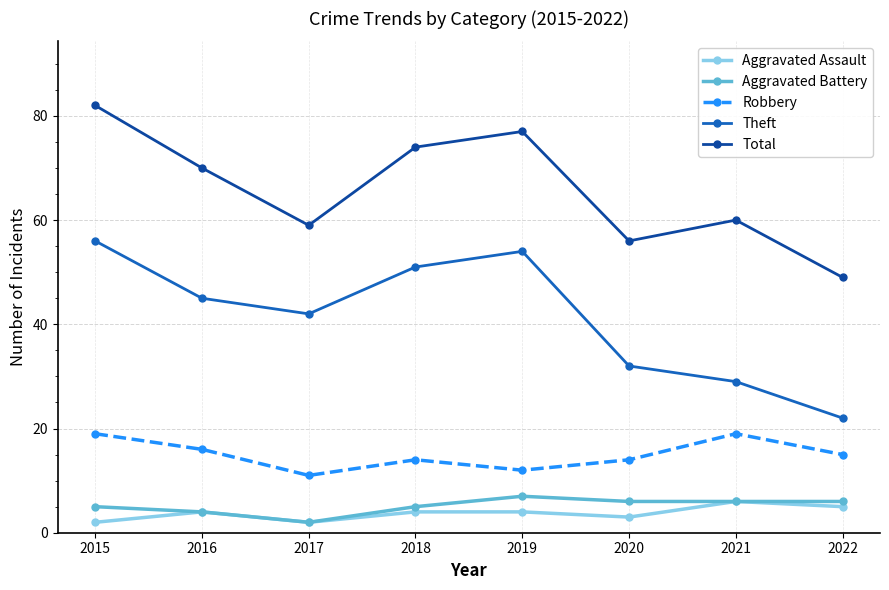

At which category does the chart reach its peak across all series?

2015